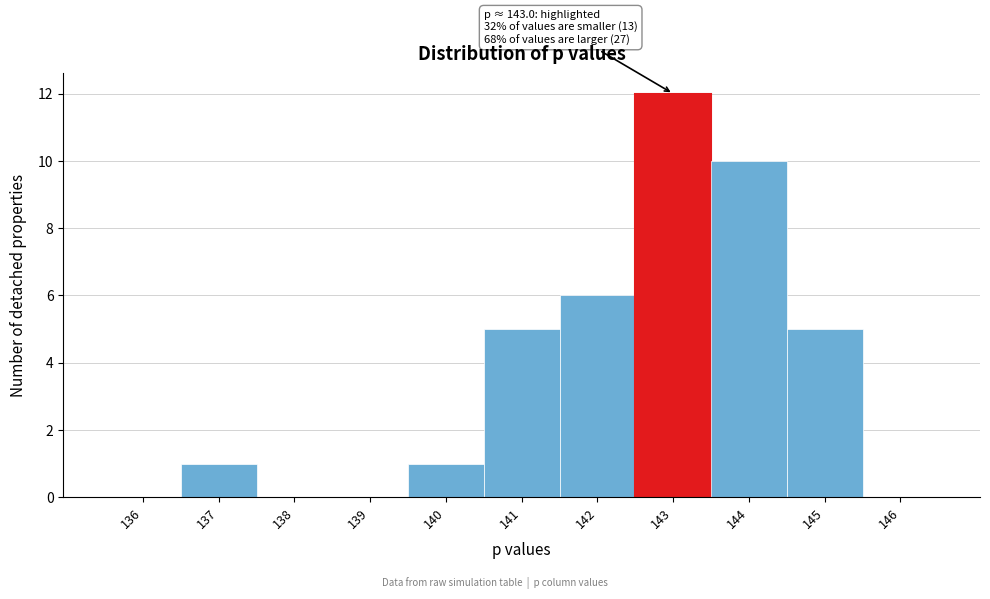

Reading right to left, transcribe all the data shown in this chart.

146=0	145=5	144=10	143=12	142=6	141=5	140=1	139=0	138=0	137=1	136=0